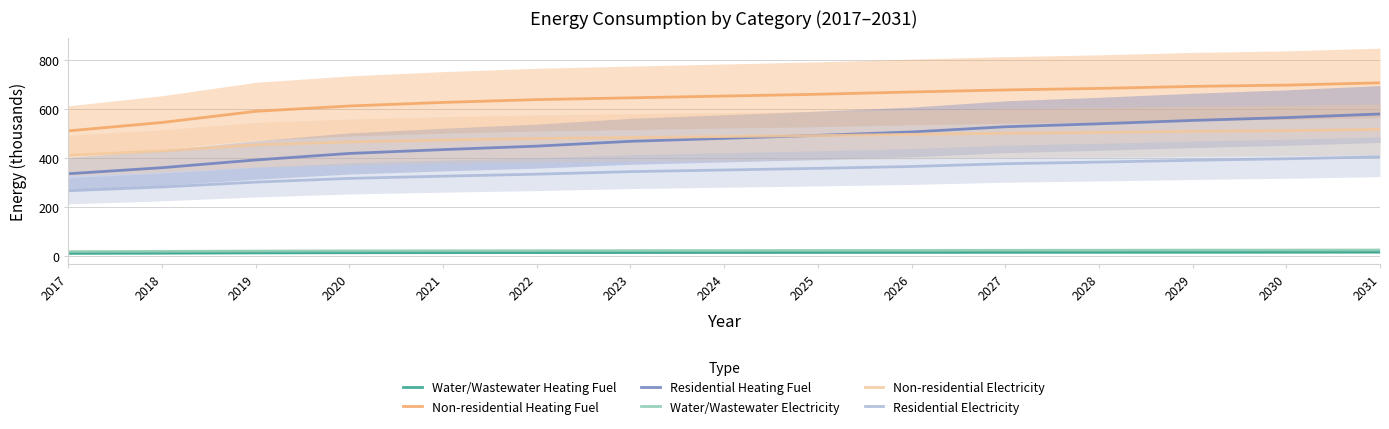

Rank the series by their maximum value, from highest to lowest.

Non-residential Heating Fuel, Residential Heating Fuel, Non-residential Electricity, Residential Electricity, Water/Wastewater Electricity, Water/Wastewater Heating Fuel